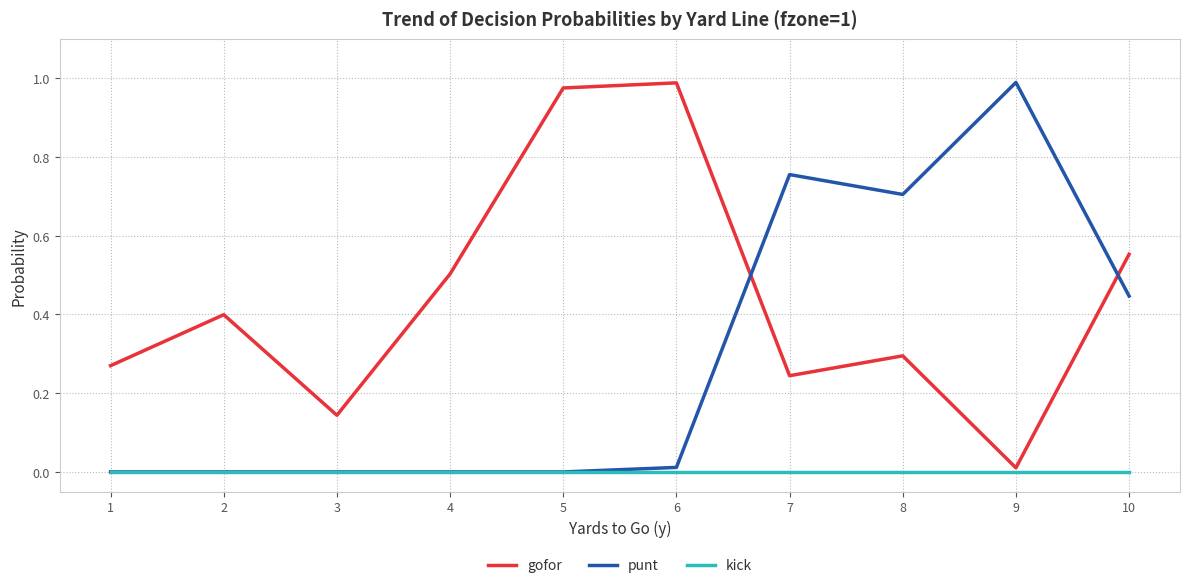

The gofor series shows 0.7 at 2. True or false?

False